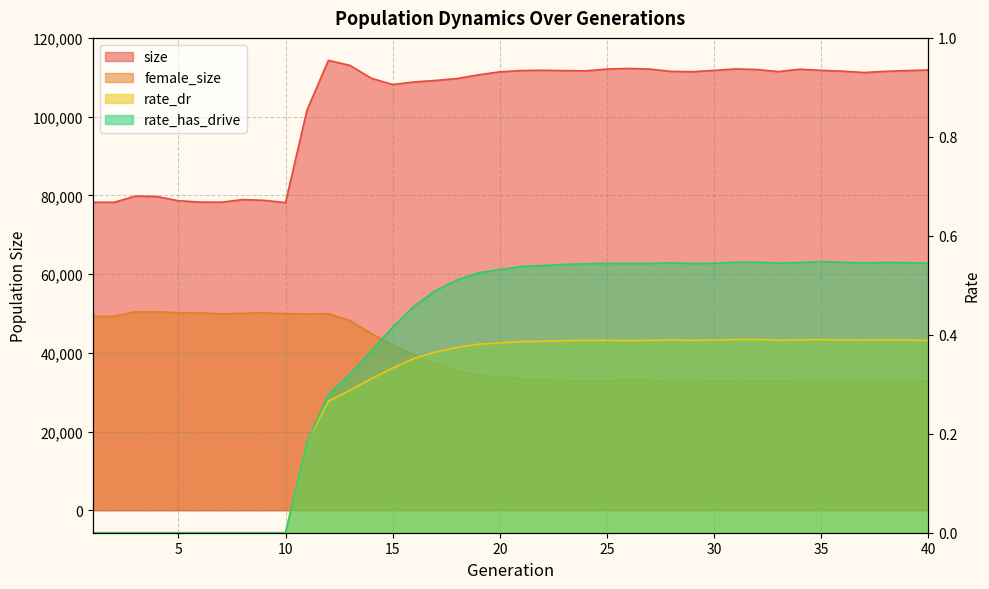

What is the value of the rate_has_drive point at the 23rd from the left?

0.5